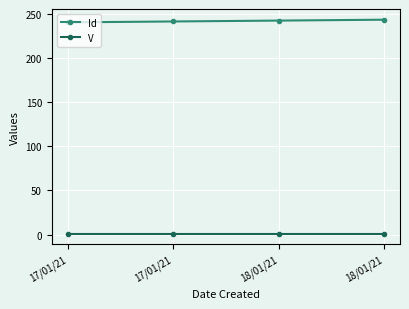

List the series in order of their overall mean, lowest first.

V, Id